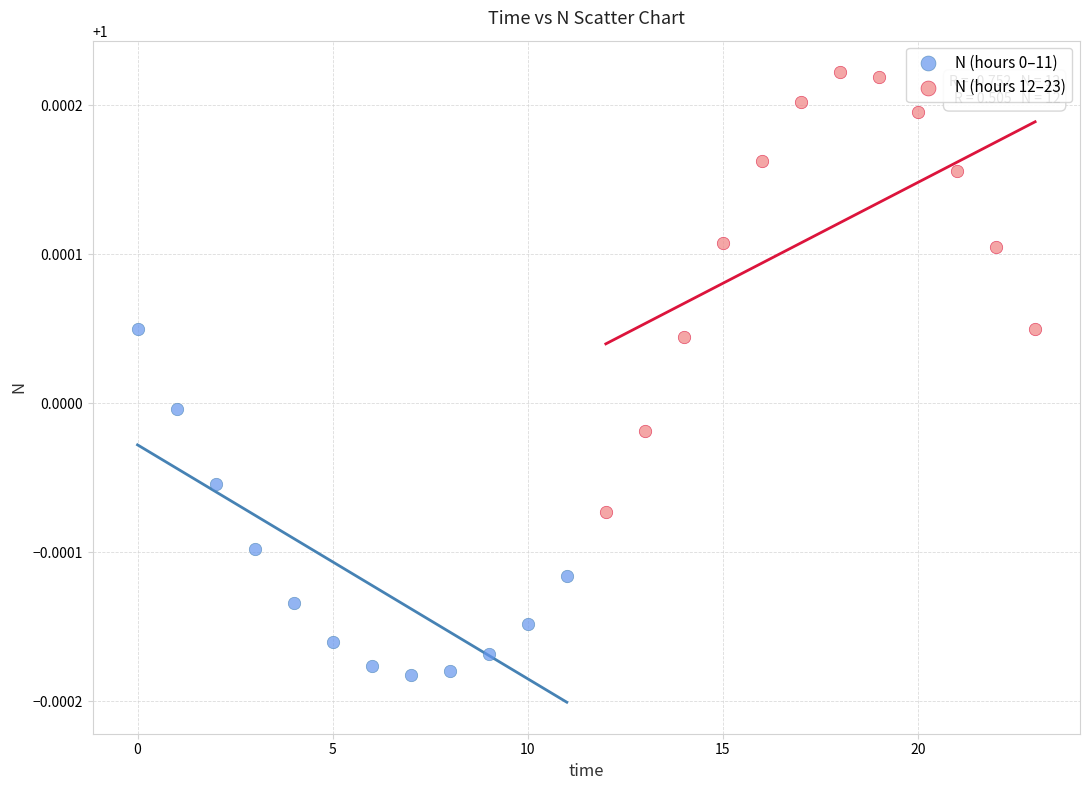

Which series reaches the minimum Y coordinate?

N (hours 0–11)